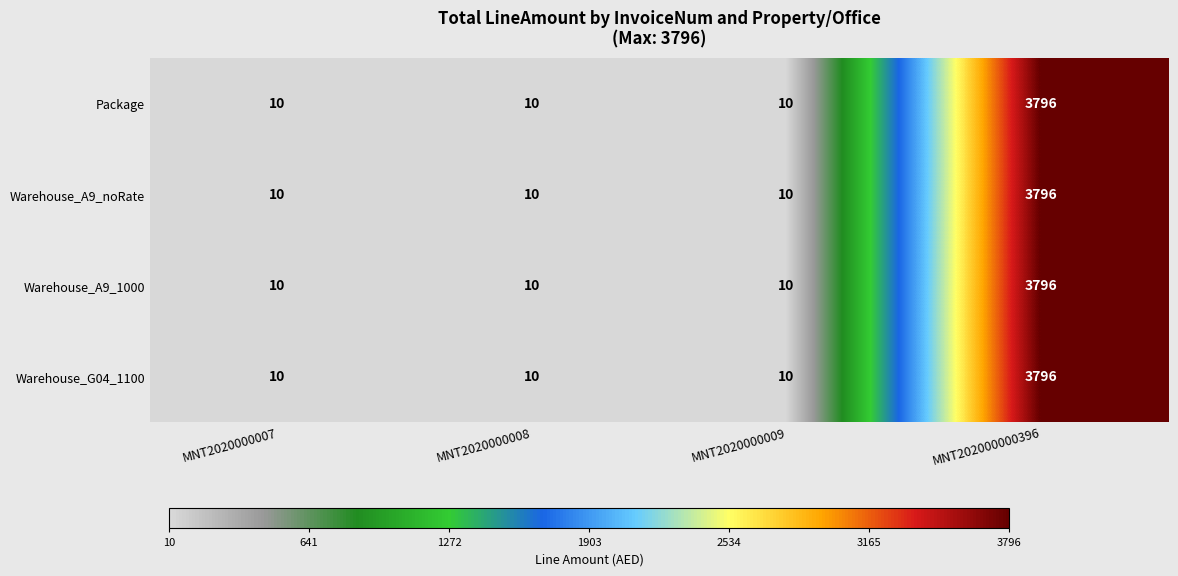

At which category is the sum across all series the highest?

MNT202000000396